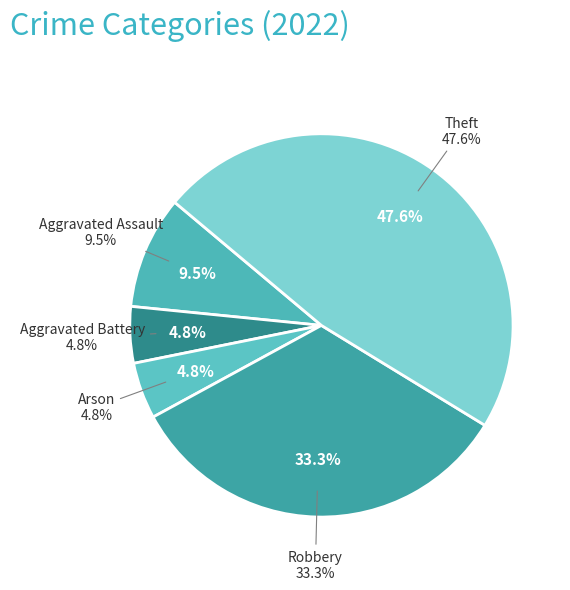

Count the number of slices in the pie.

5